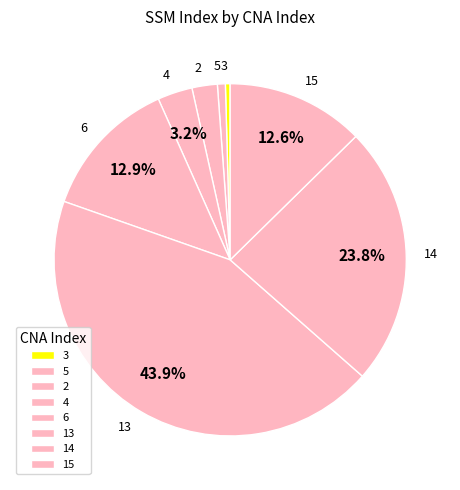

To the nearest percent, what percentage of the pie is 13?

44%